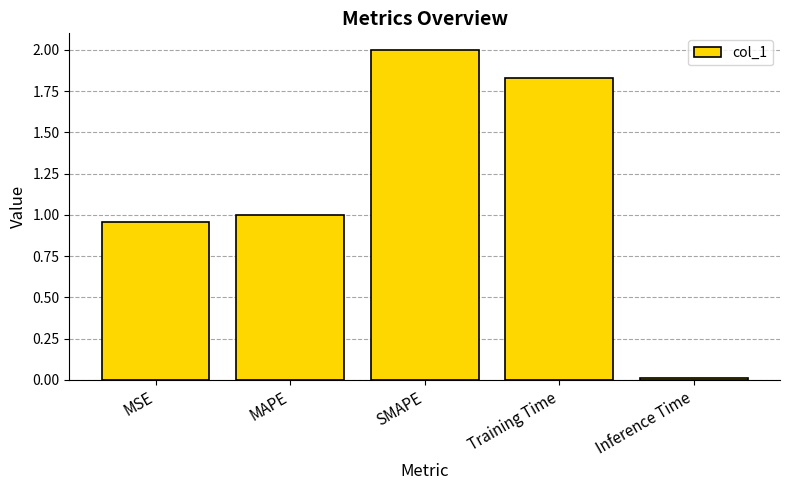

What is the difference between the second highest and second lowest values?

0.9